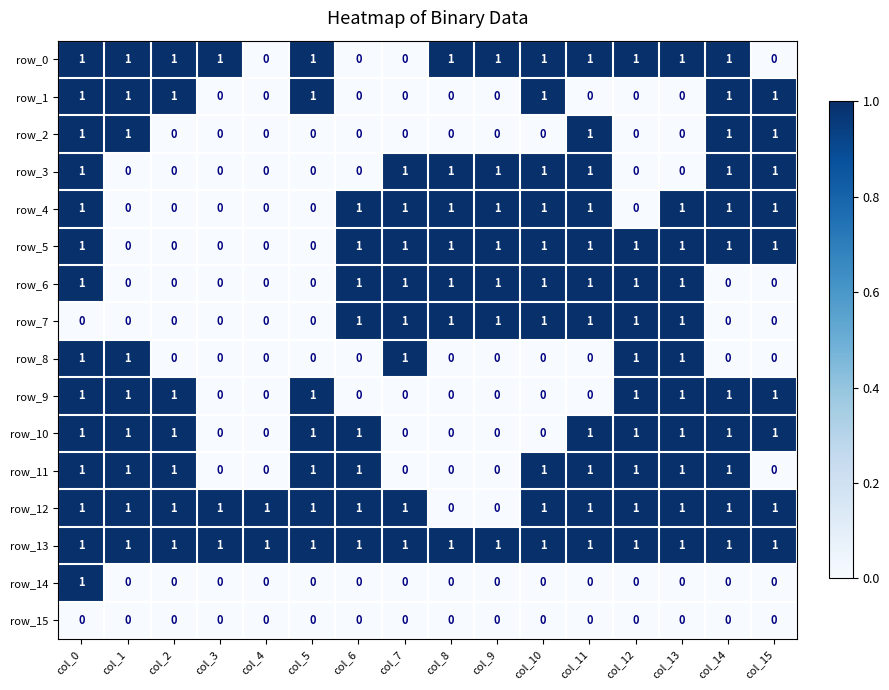

True or false: row_7 has a value of 0 at col_1.

True